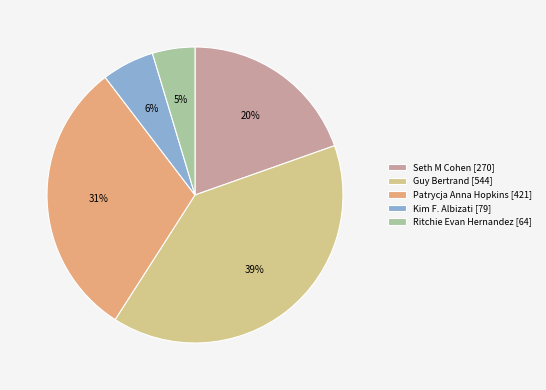

Which has a higher value, Guy Bertrand or Patrycja Anna Hopkins?

Guy Bertrand